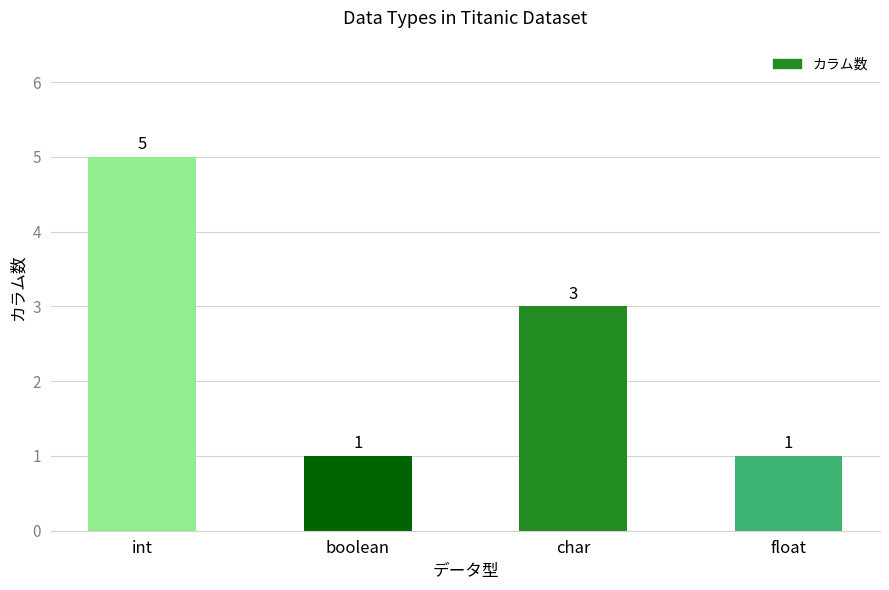

What is the value of the 2nd bar from the left?

1